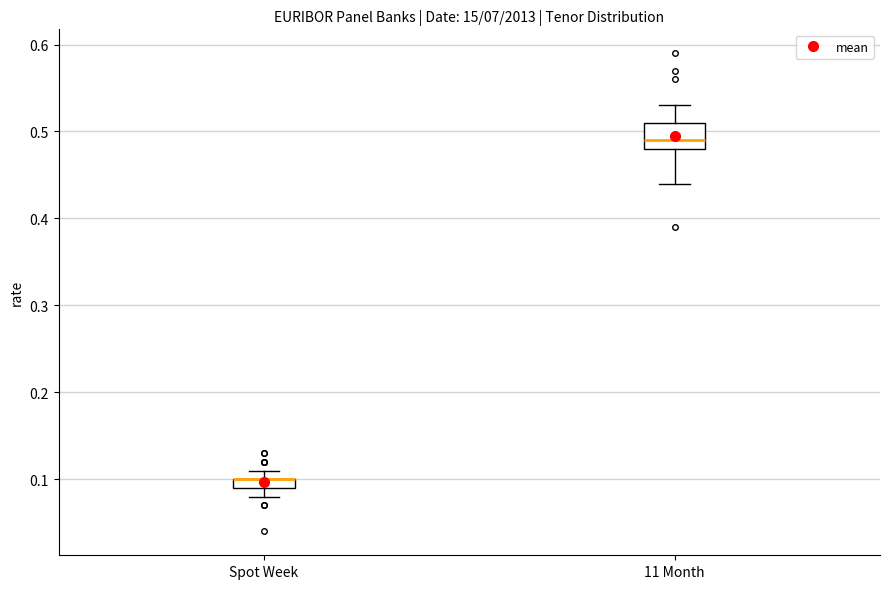

Which box is the tallest, from its lower edge to its upper edge?

11 Month